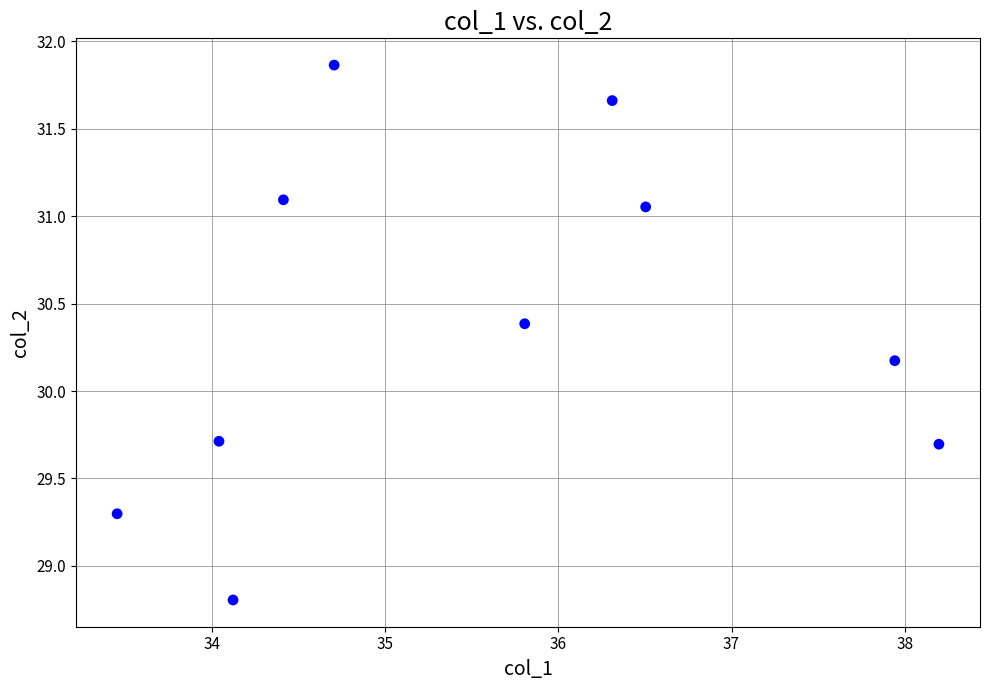

What Y value in the scatter plot is closest to 30?

30.2